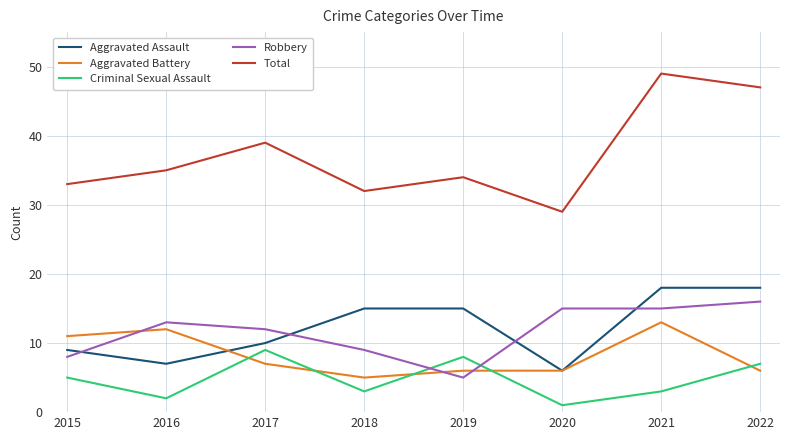

Which series has the largest range (max minus min)?

Total